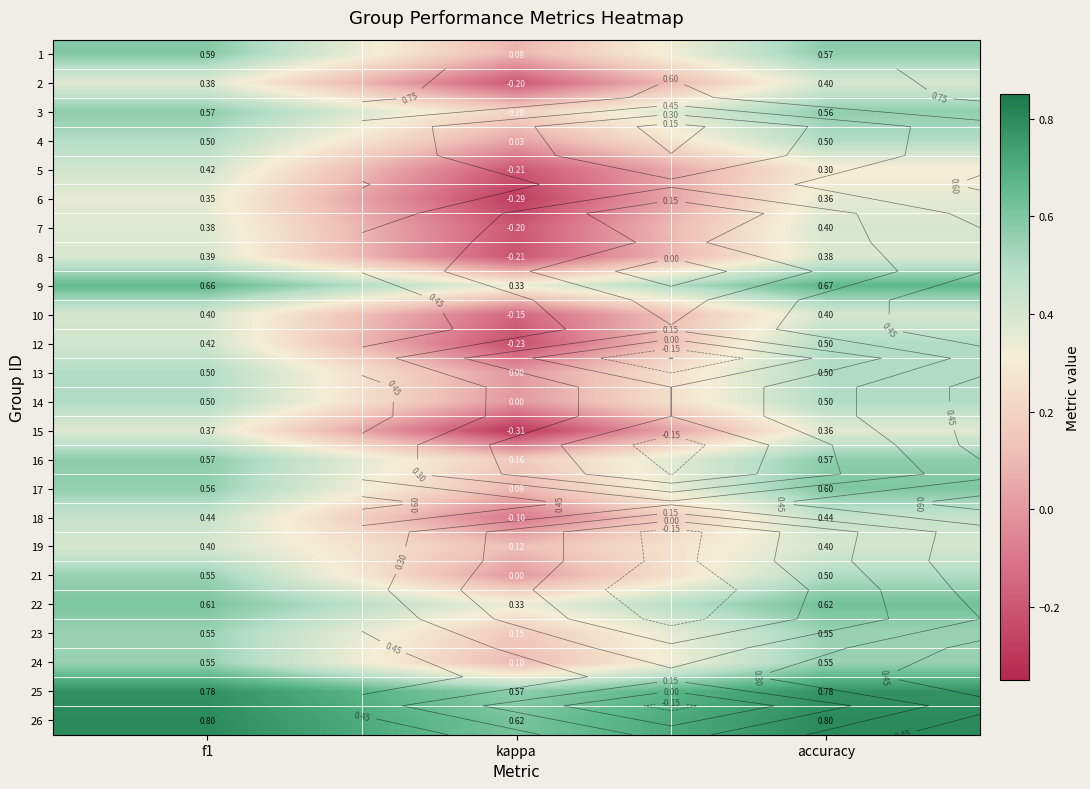

What is the minimum value shown in the chart?

-0.3